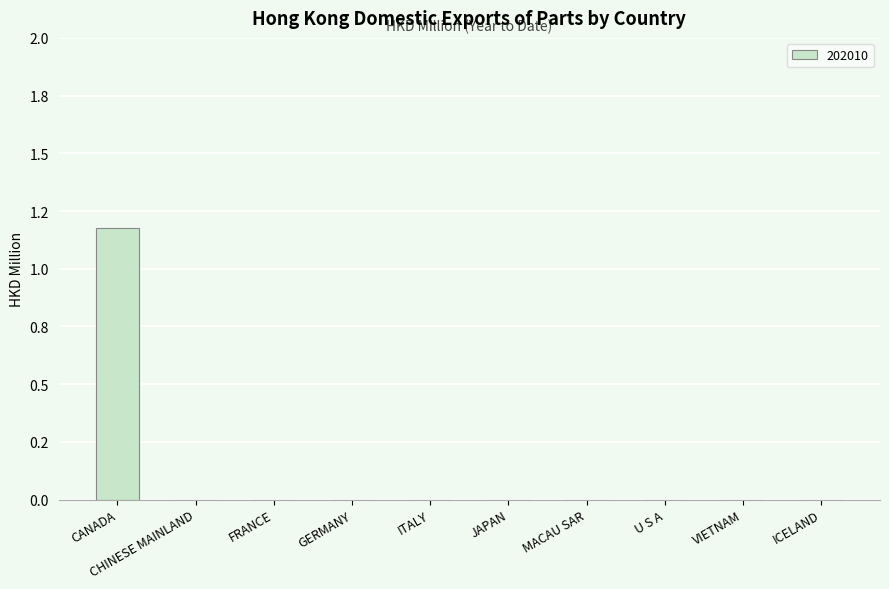

Are the bars horizontal?

No